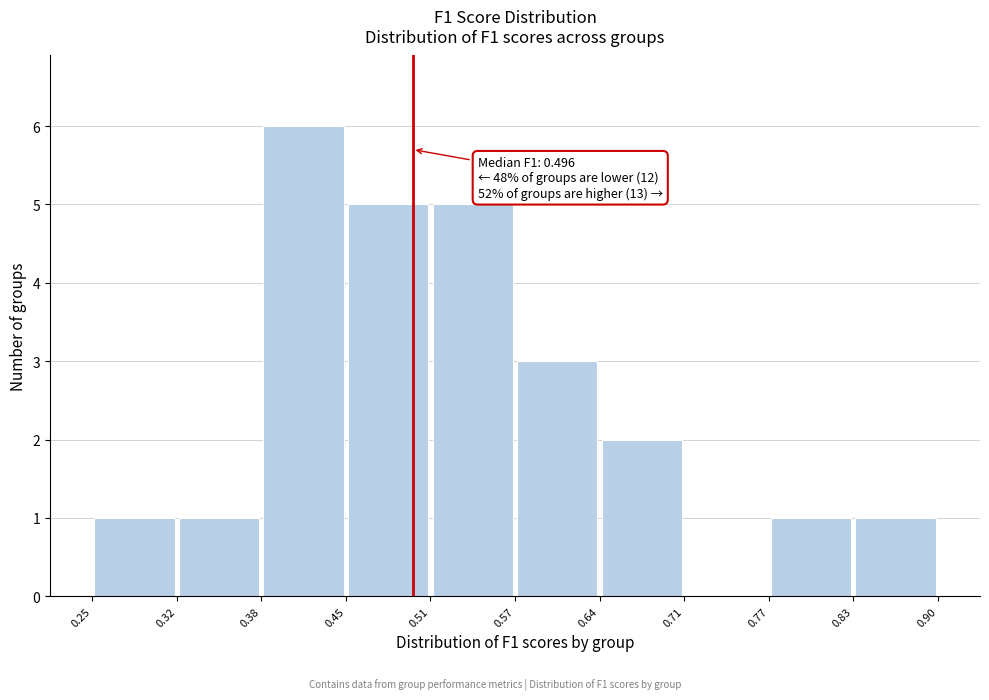

Which range on the x-axis has the tallest bar?

0.38 to 0.45